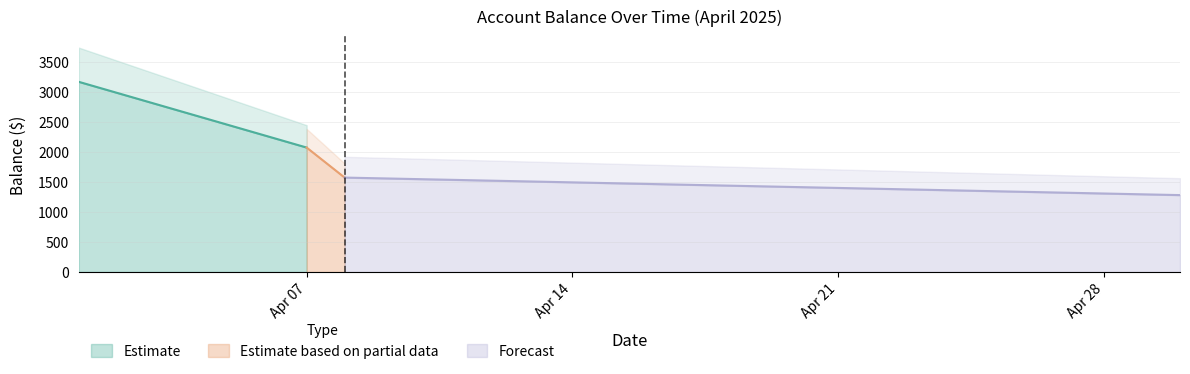

Rank the categories by value from highest to lowest.

2025-04-01, 2025-04-01, 2025-04-01, 2025-04-07, 2025-04-08, 2025-04-30